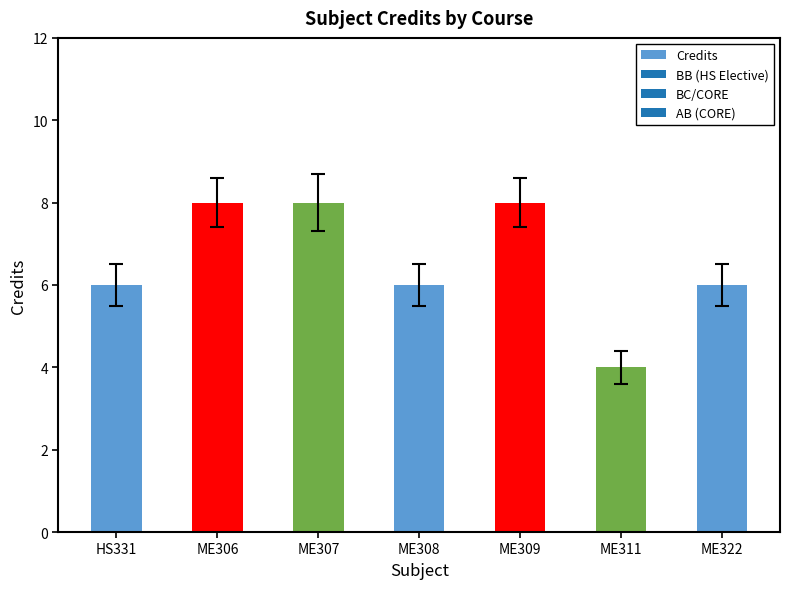

Does the chart contain any negative values?

No